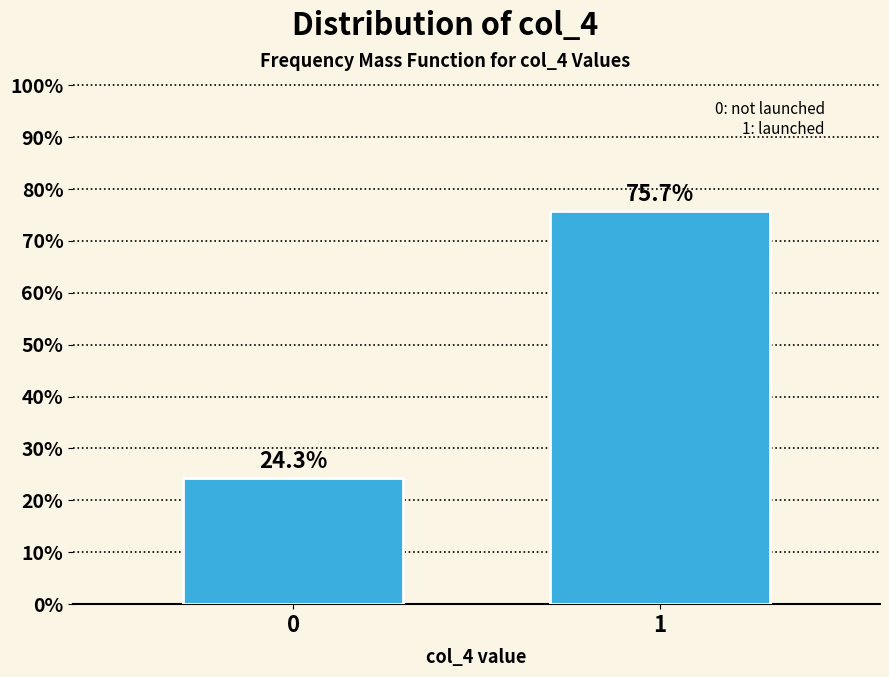

Are the bars horizontal?

No